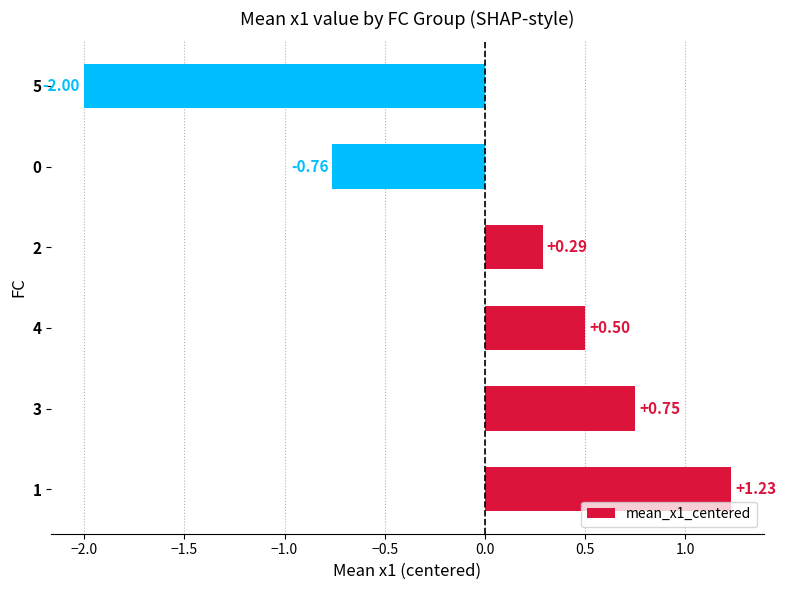

What is the difference between the maximum and second lowest values?

2.0